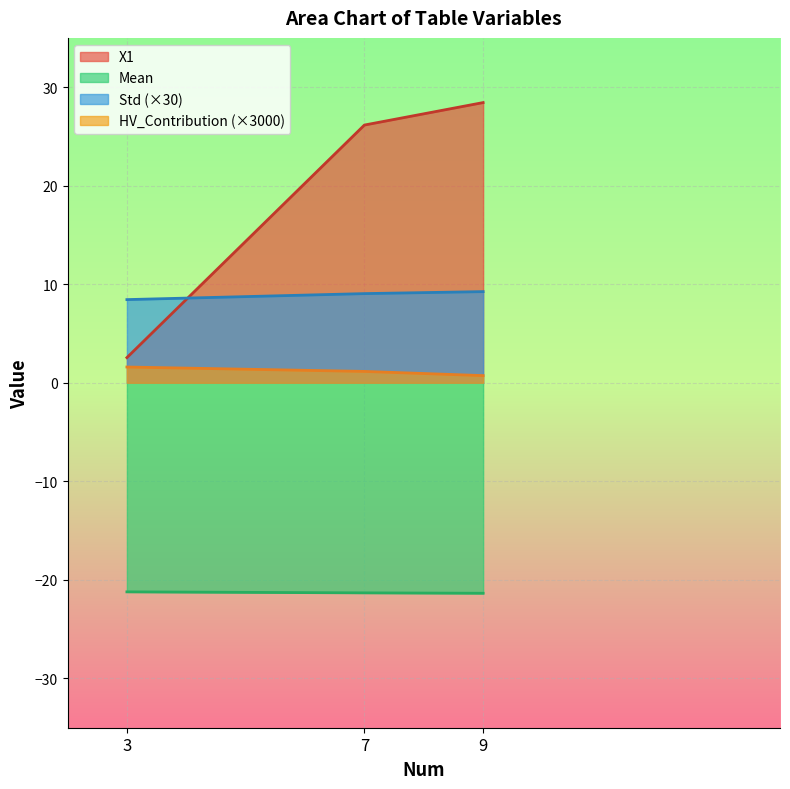

How many lines are shown in the chart?

4